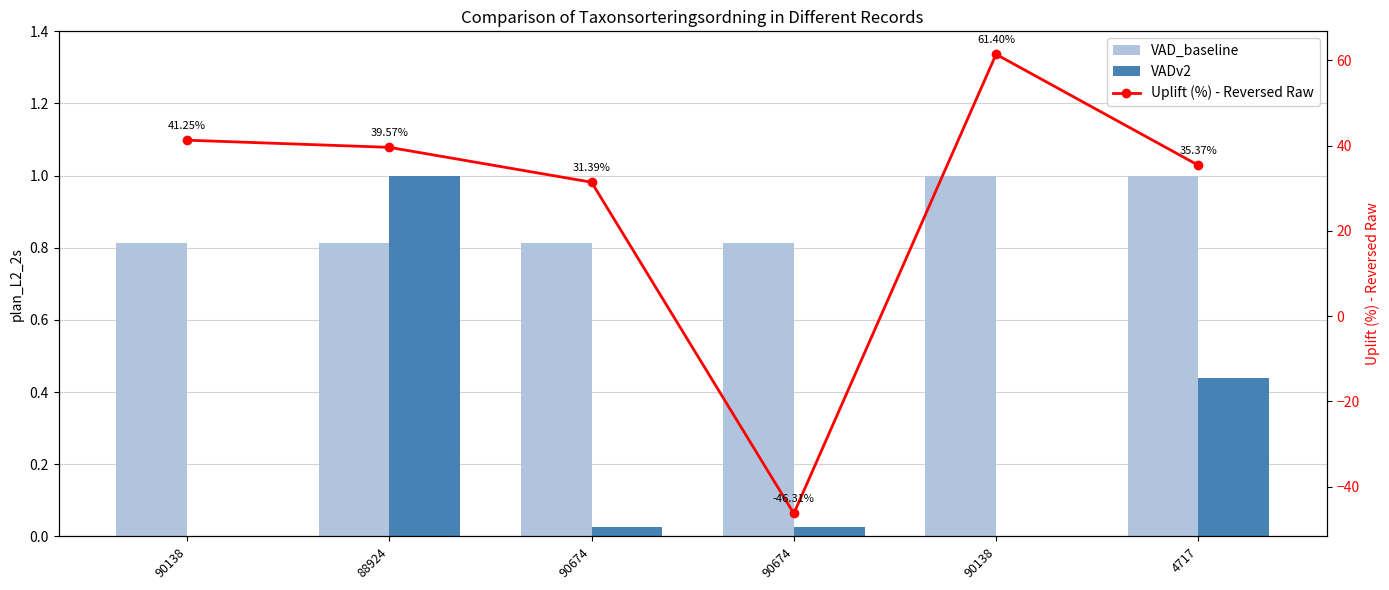

Reading right to left, extract all data points from this chart.

VAD_baseline: 4717=1.0	90138=1.0	90674=0.8	90674=0.8	88924=0.8	90138=0.8
VADv2: 4717=0.4	90138=0.0	90674=0.0	90674=0.0	88924=1.0	90138=0.0
Uplift (%) - Reversed Raw: 4717=35.4	90138=61.4	90674=-46.3	90674=31.4	88924=39.6	90138=41.2